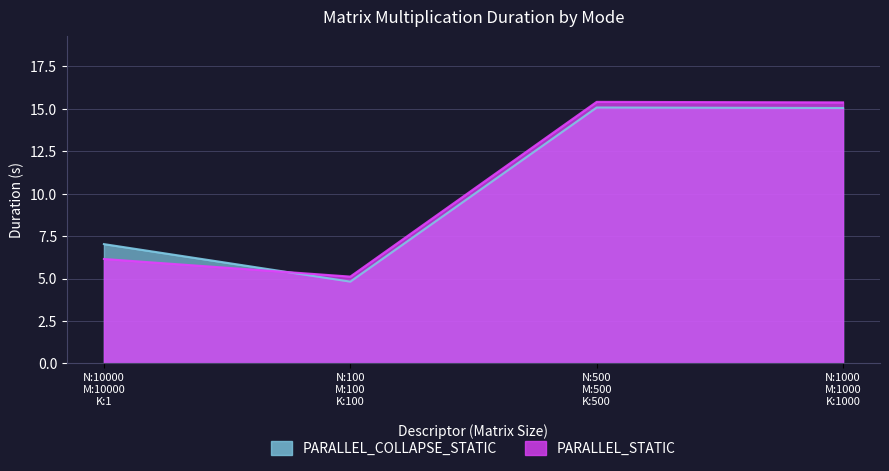

Which series has the widest spread of values?

PARALLEL_STATIC